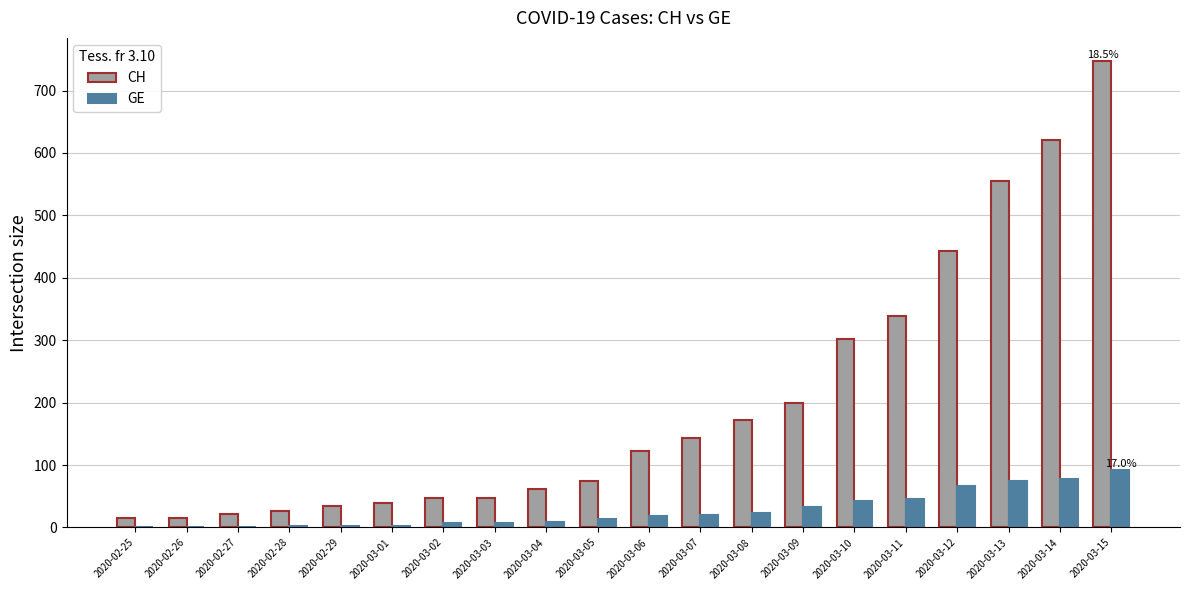

Between 2020-03-06 and 2020-03-11, which series saw the biggest shift?

CH